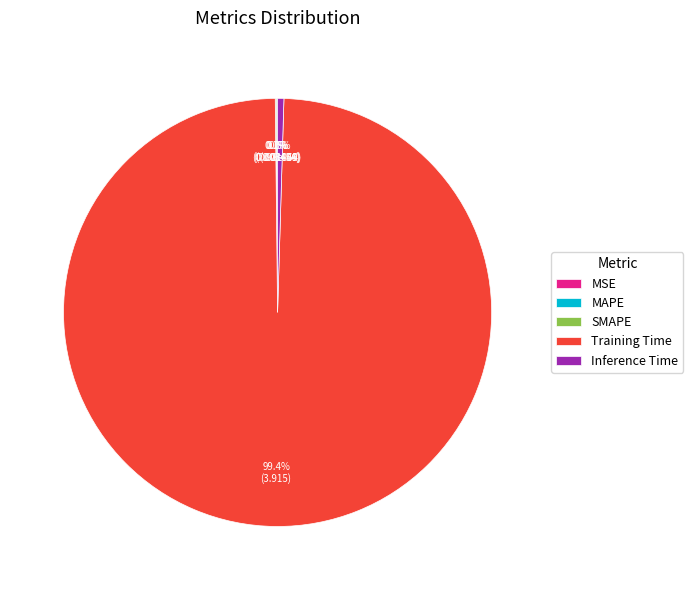

What portion of the pie excludes Inference Time?

99.5%